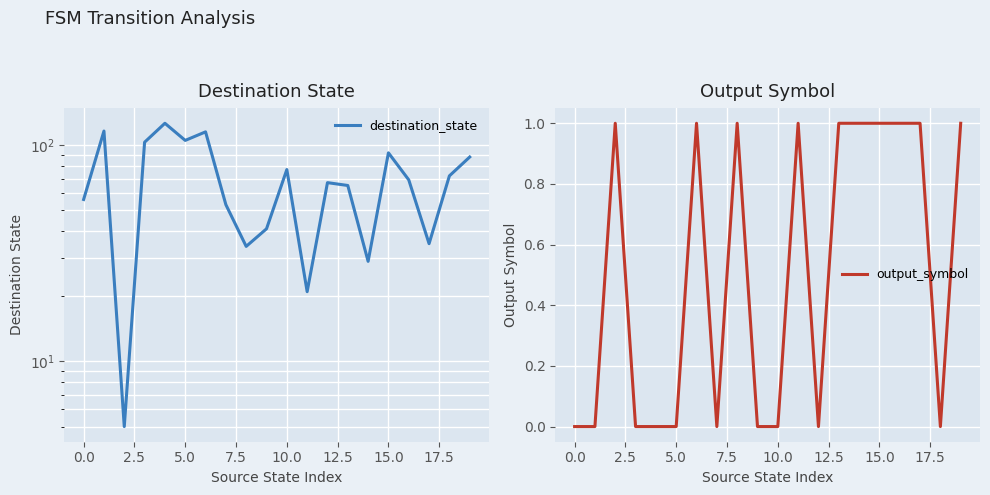

Is it true that output_symbol equals 0 at 5.0?

True